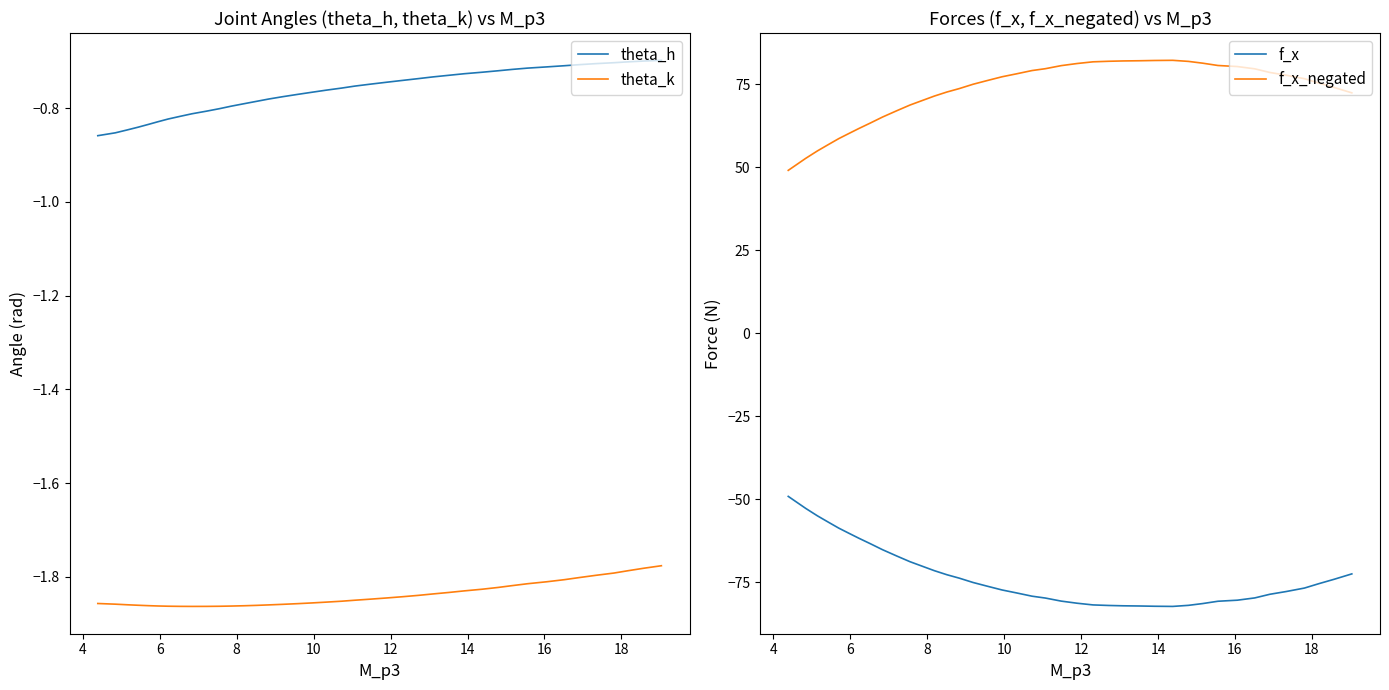

True or false: f_x_negated and f_x cross at least once.

False